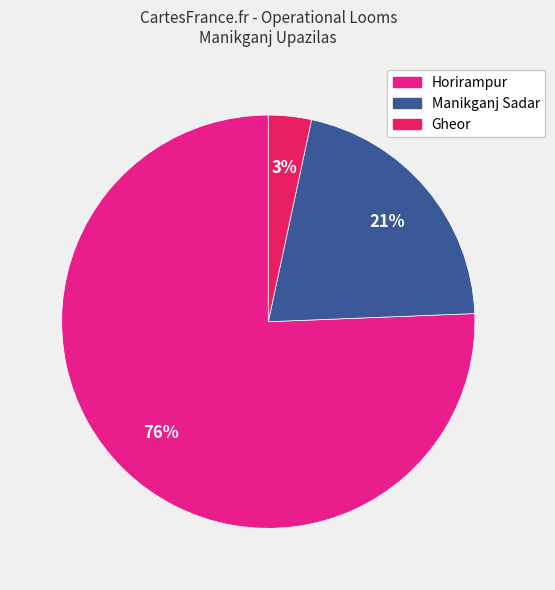

To the nearest percent, what percentage of the pie is Manikganj Sadar?

21%